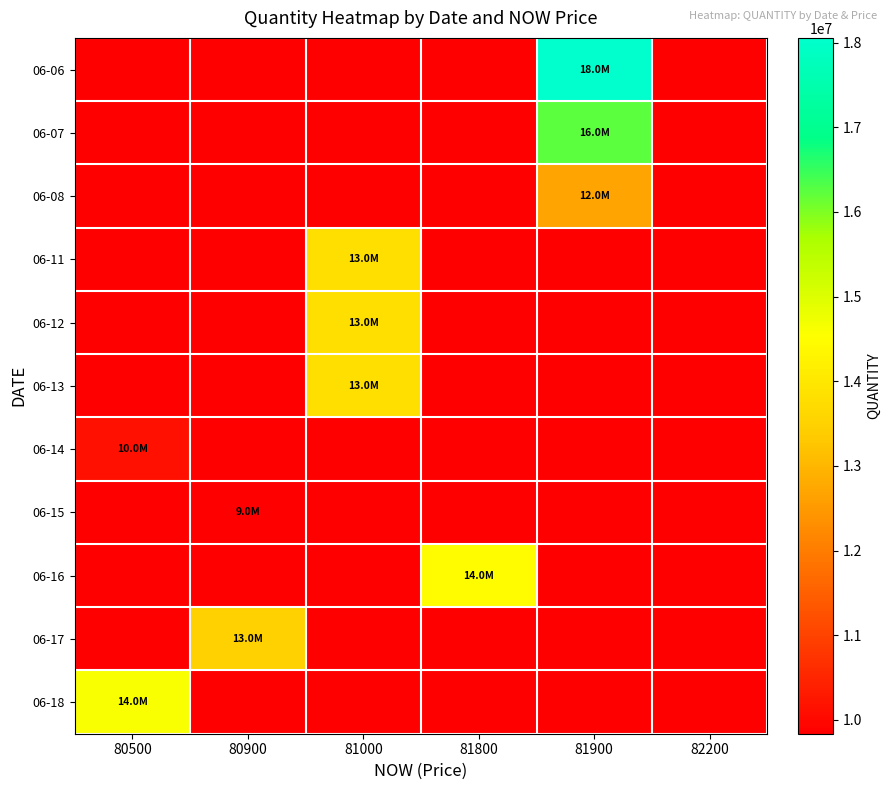

At which category does the chart reach its peak across all series?

81900